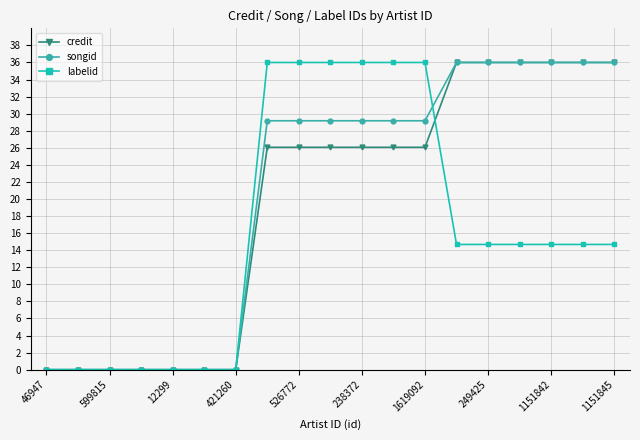

List the series in order of their overall mean, lowest first.

labelid, credit, songid